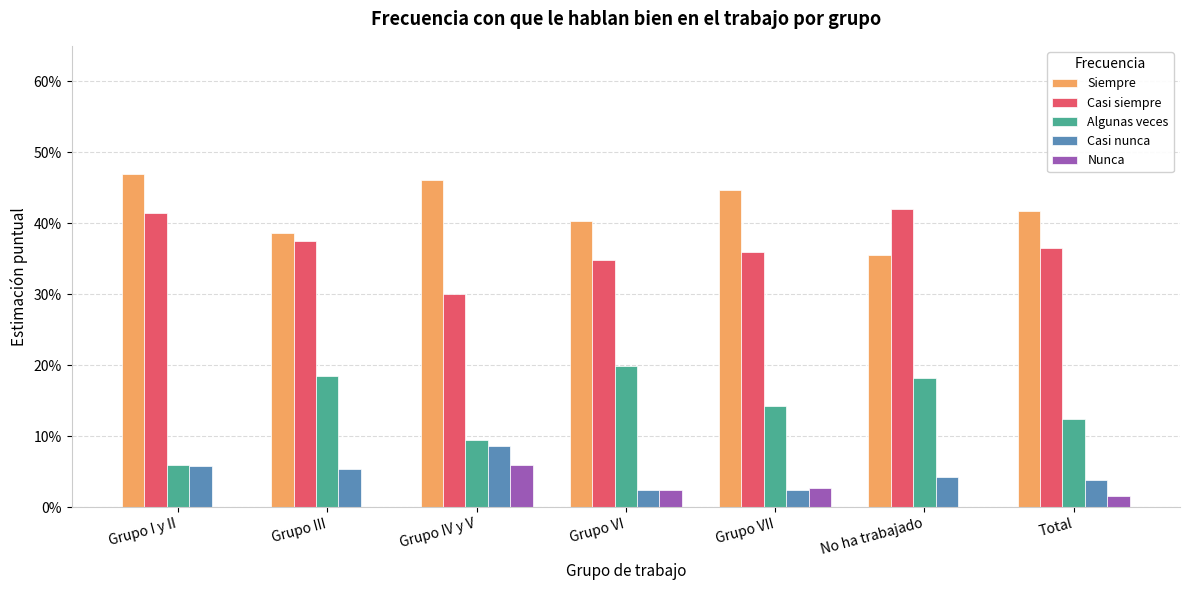

Is the value of Algunas veces at No ha trabajado greater than the value of Casi nunca at Grupo IV y V?

Yes